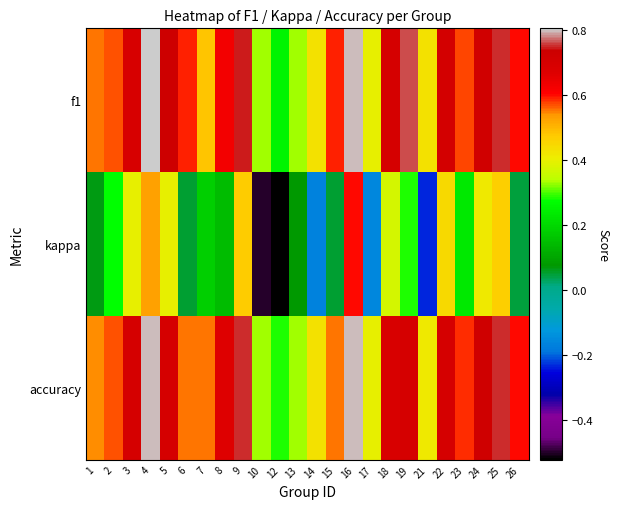

What is the total value across all series at 15?

1.2